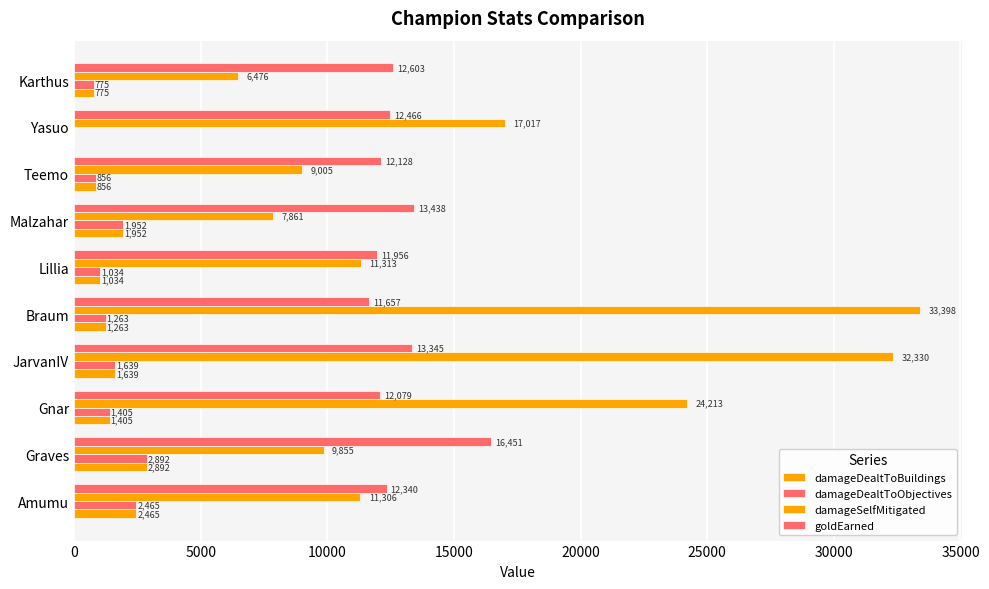

How many distinct data groups are displayed?

4